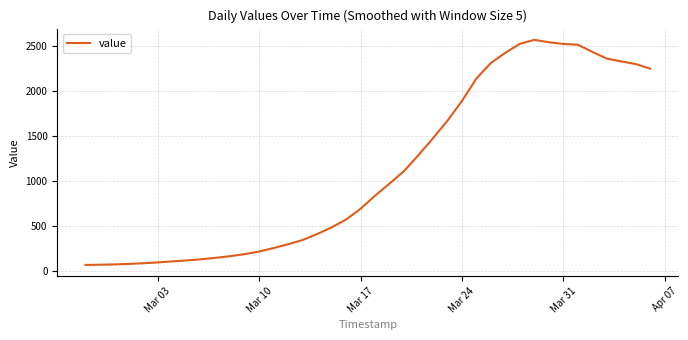

What is the maximum value shown in the chart?

2568.2